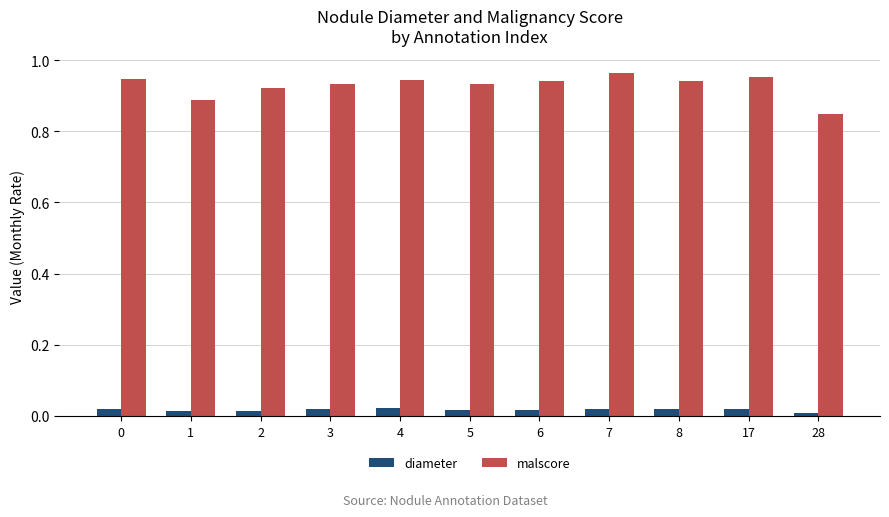

Which category has the lowest value in the malscore series?

28